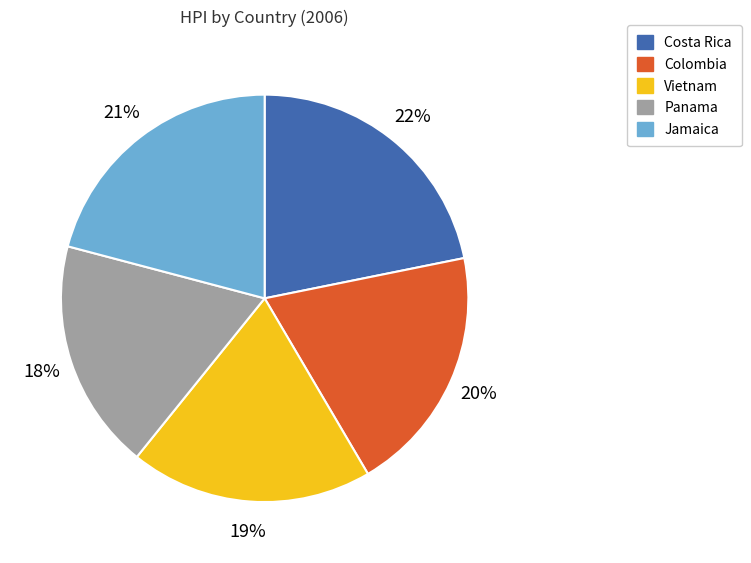

To the nearest percent, what portion does Vietnam represent?

19%